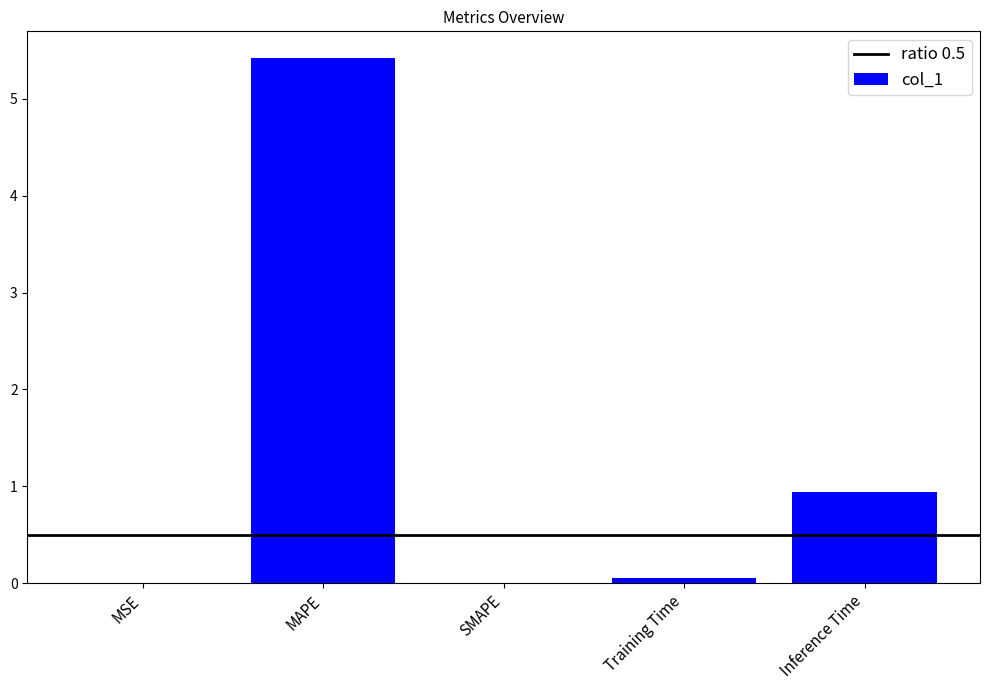

What is the change in value from SMAPE to Inference Time?

+0.9